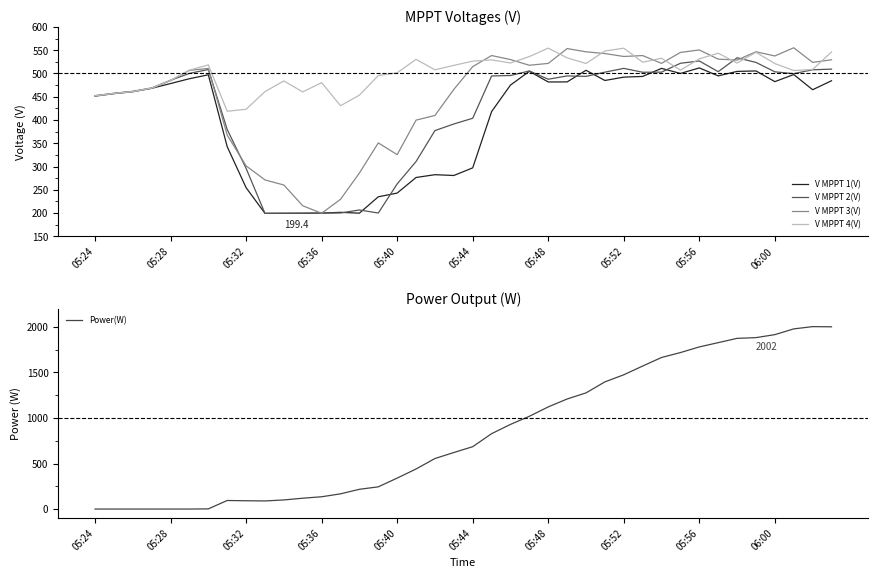

True or false: V MPPT 4(V) has more than 1 interior local peaks.

True